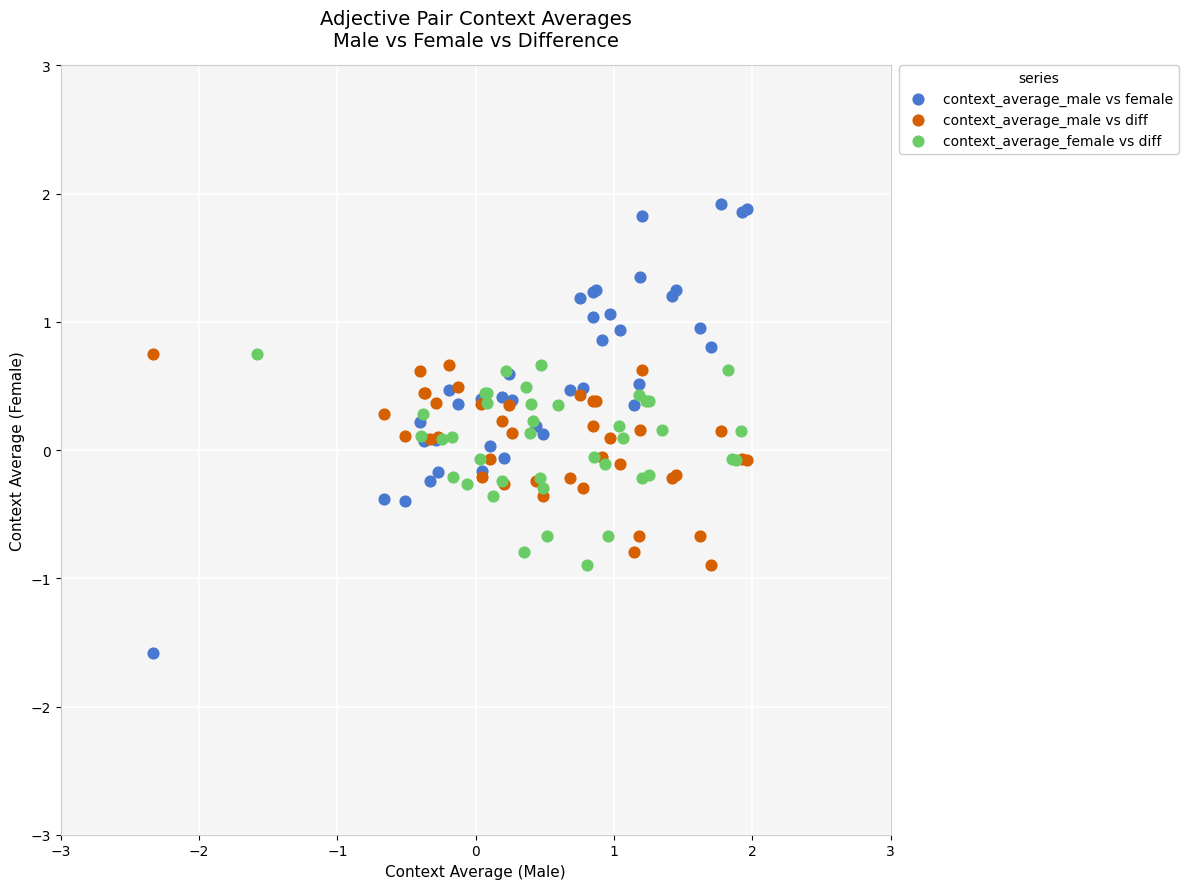

Which series has the widest spread of Y values?

context_average_male vs female